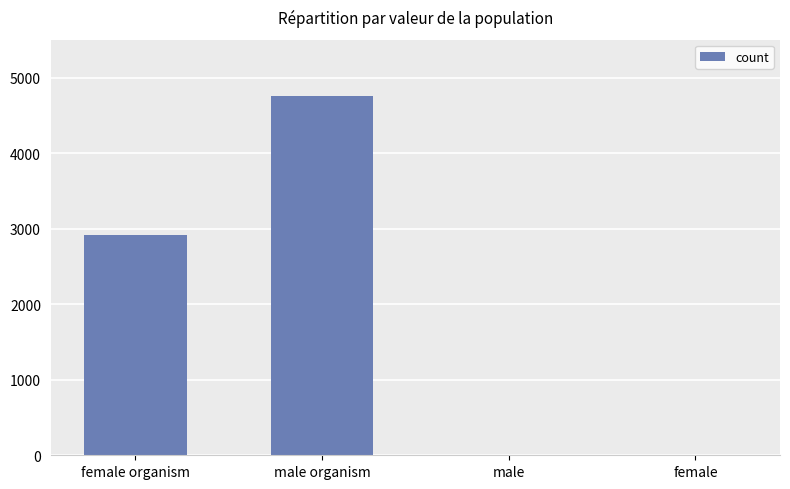

Where is the data nearest to the value 2377?

female organism